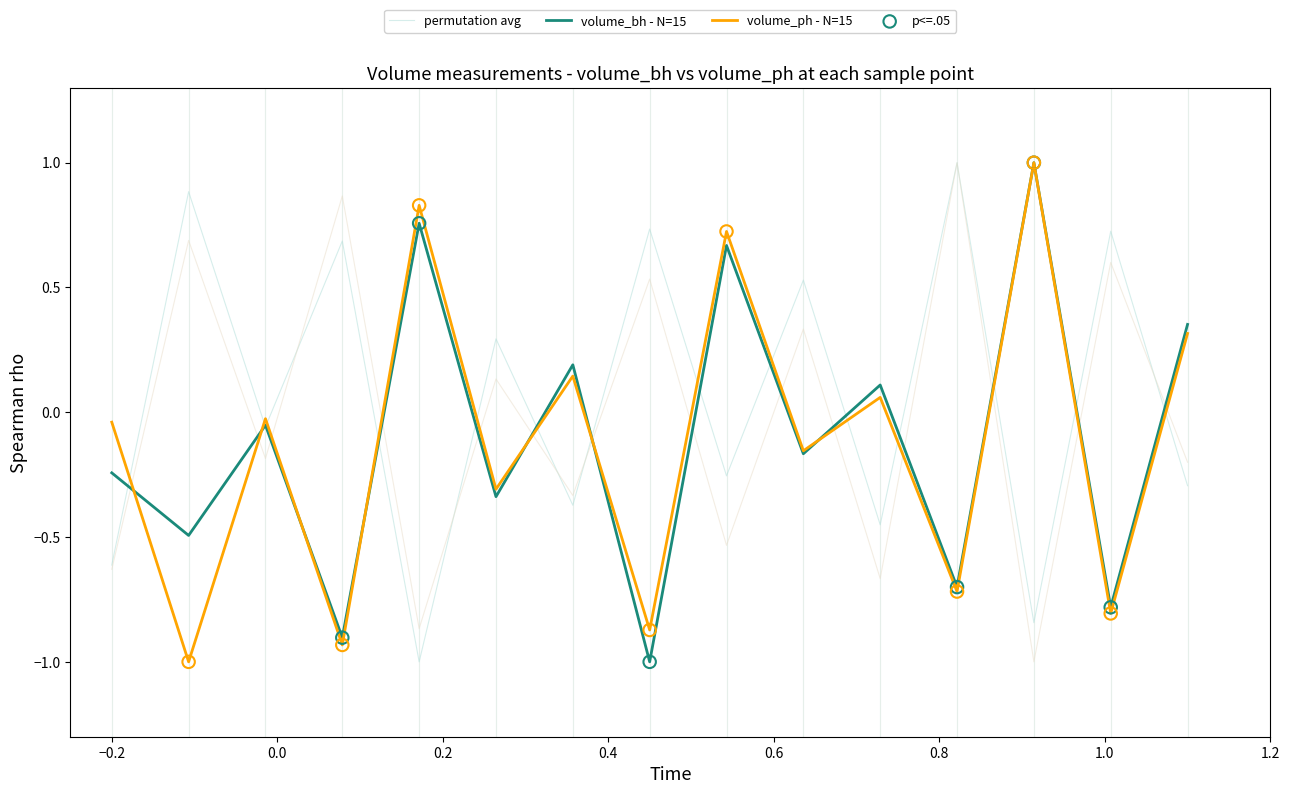

Which series reaches the minimum Y coordinate?

permutation avg